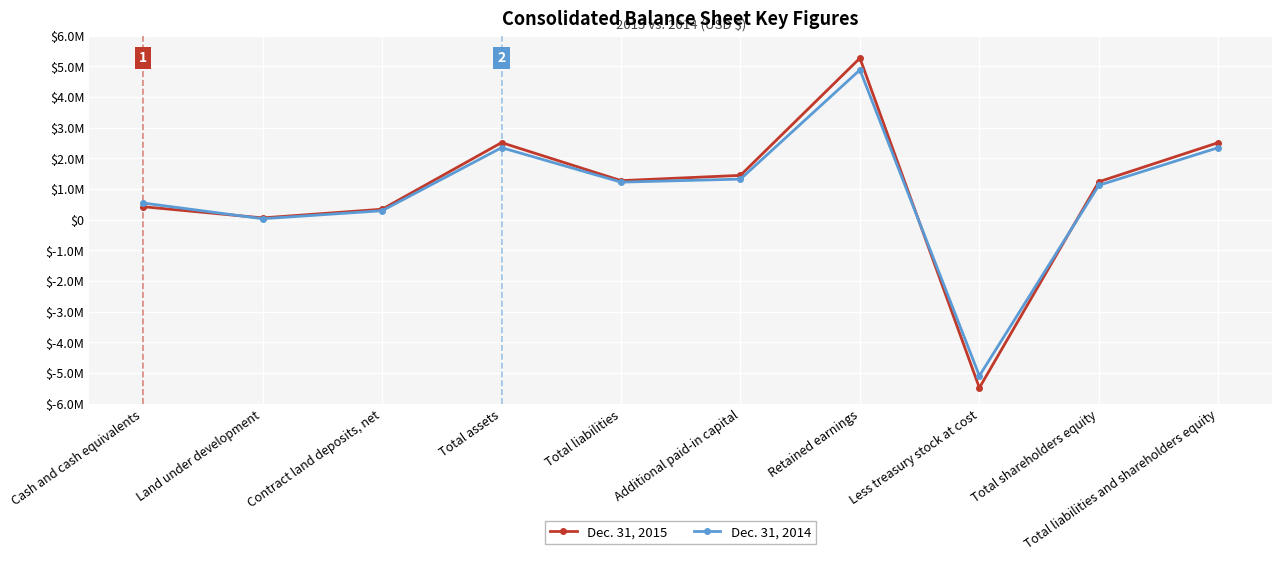

What are all the series names shown in the legend?

Dec. 31, 2015, Dec. 31, 2014